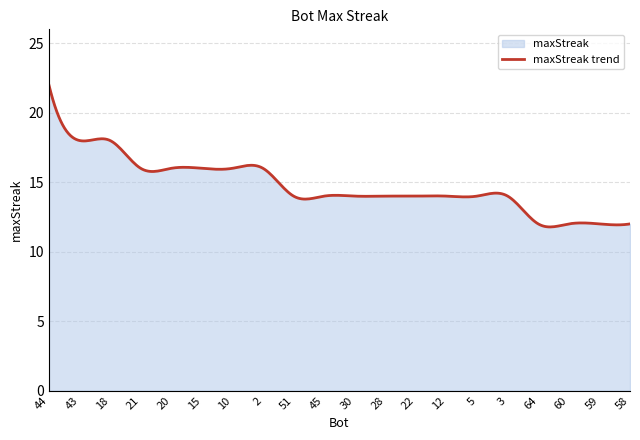

The value at 2 is 16. True or false?

True